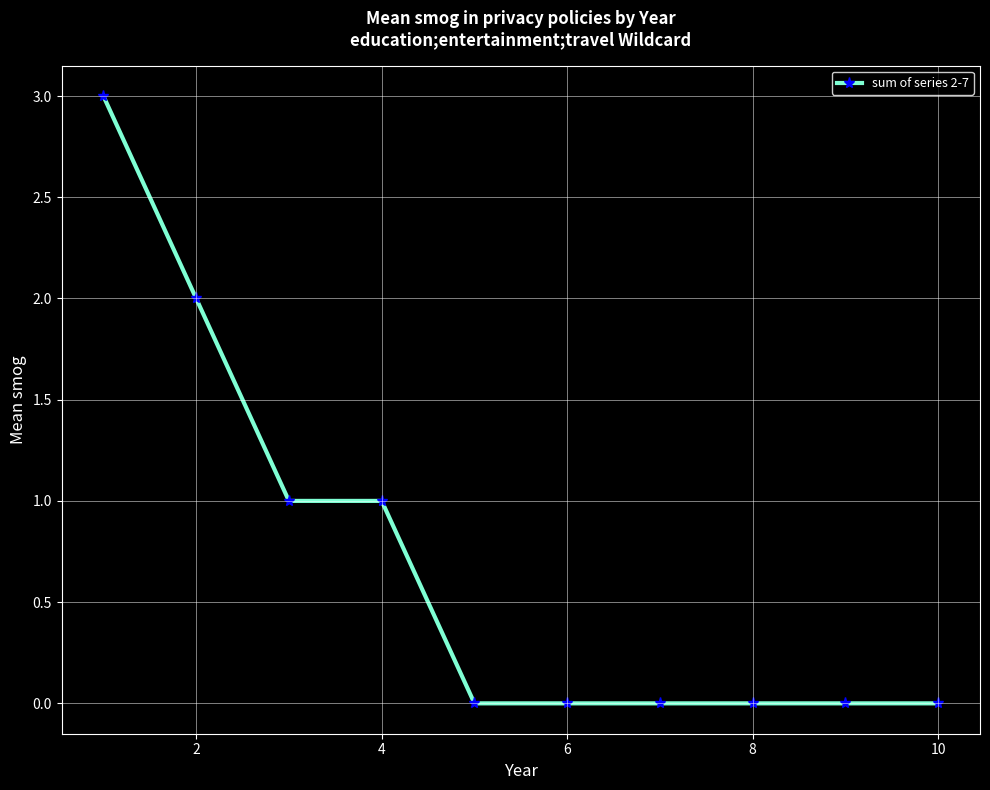

What is the maximum value shown in the chart?

3